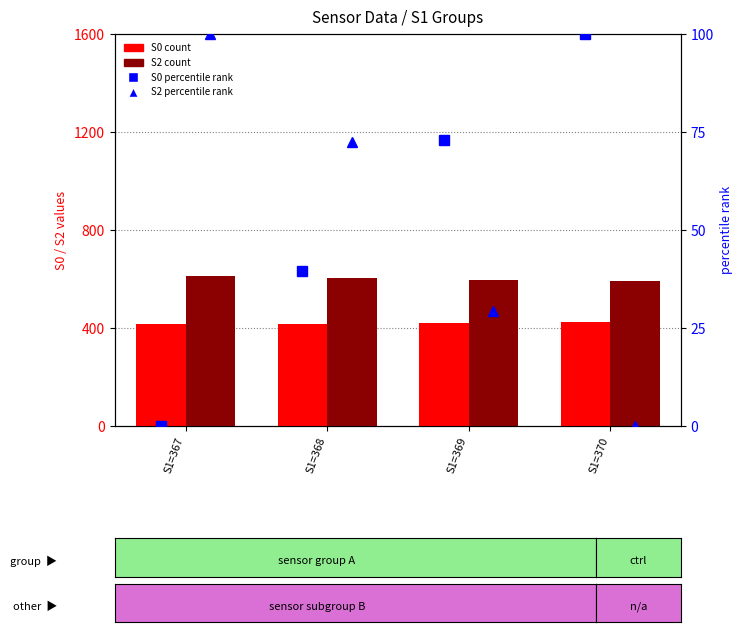

What is the value of the S2 count bar at the 4th from the left?

592.2